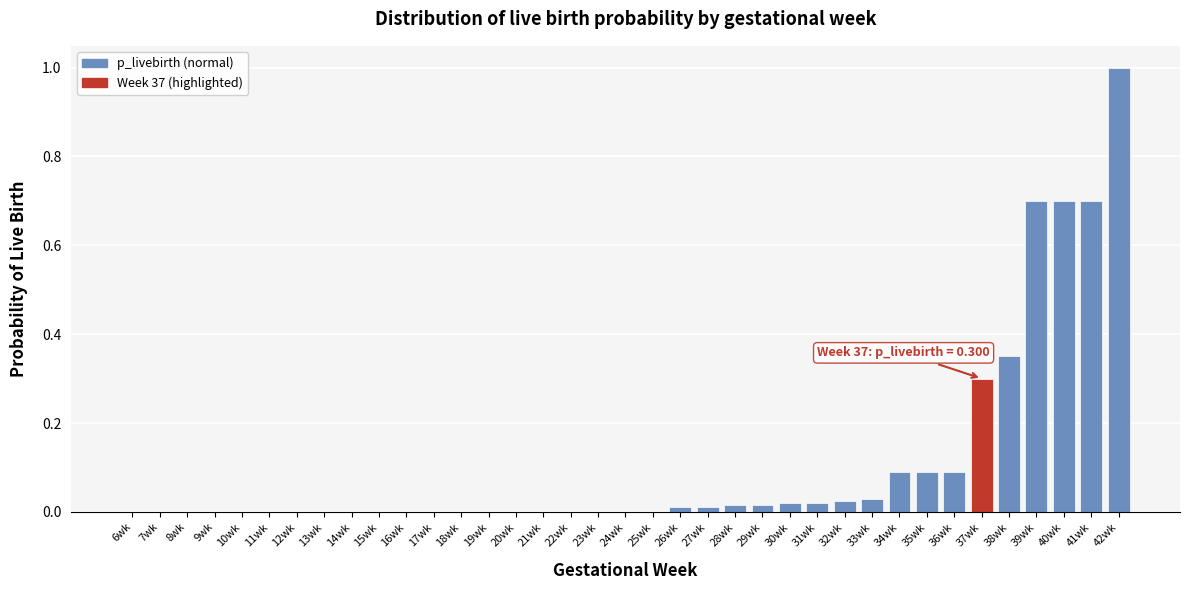

Between 7wk and 35wk, which is larger?

35wk